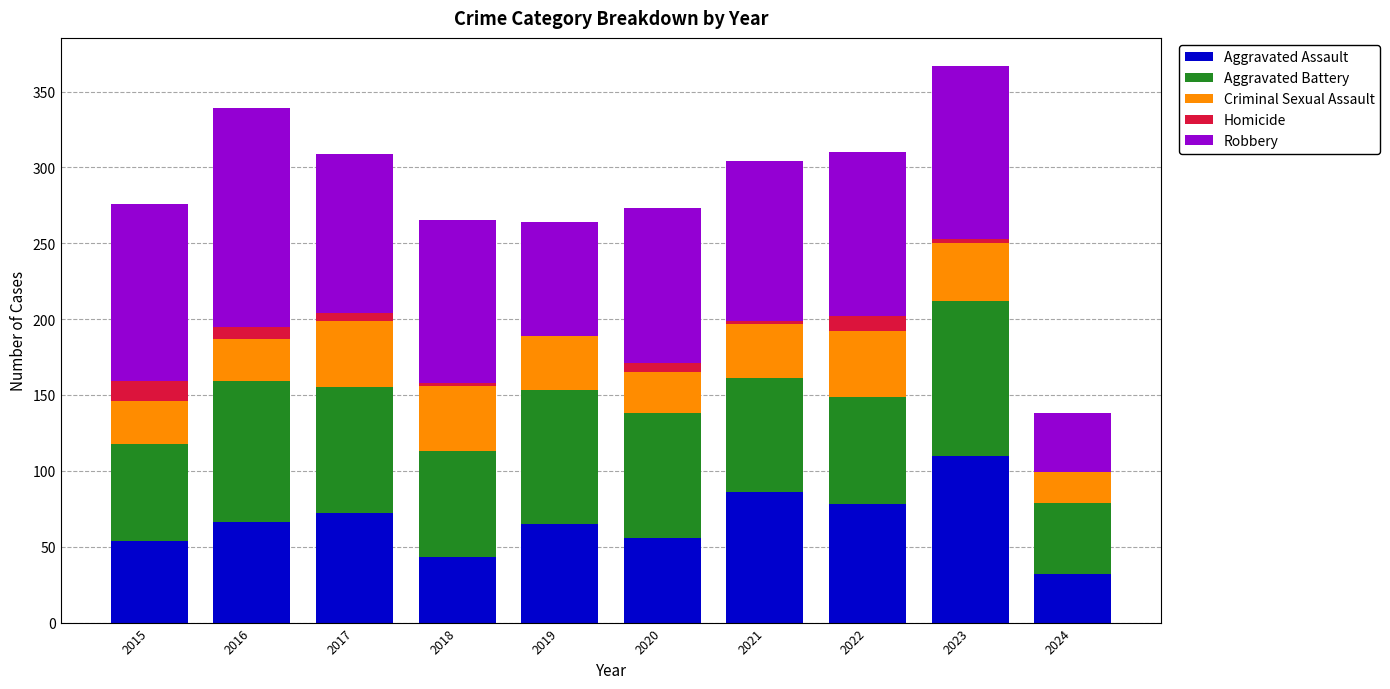

Does the chart contain stacked bars?

Yes